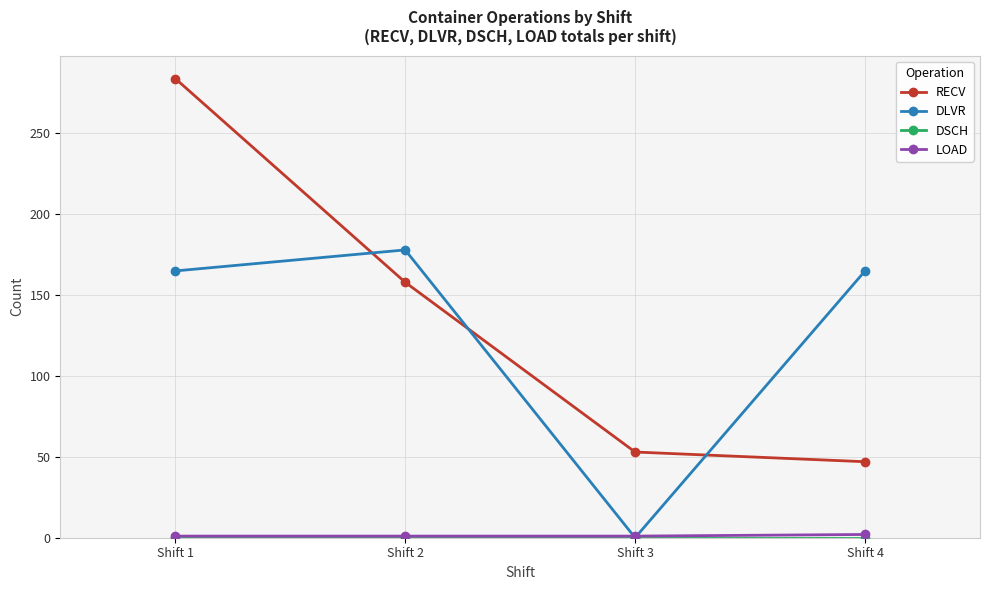

Which category has the highest value across all series?

Shift 1